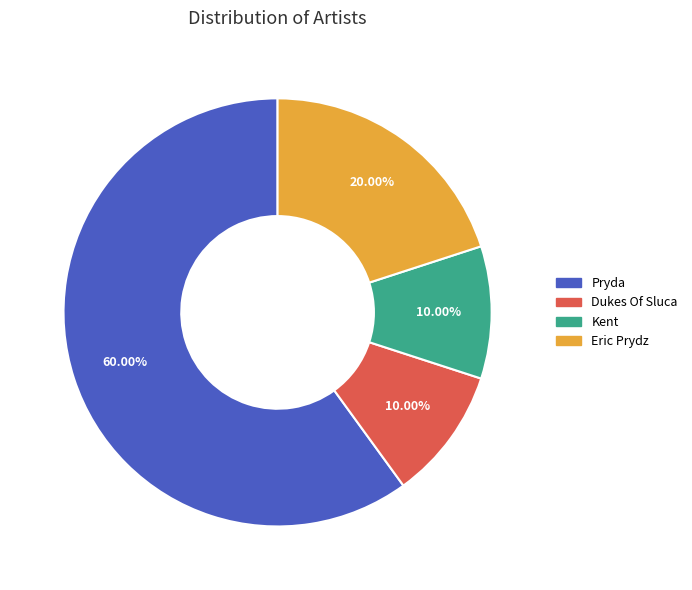

Does any single category account for the majority?

Yes